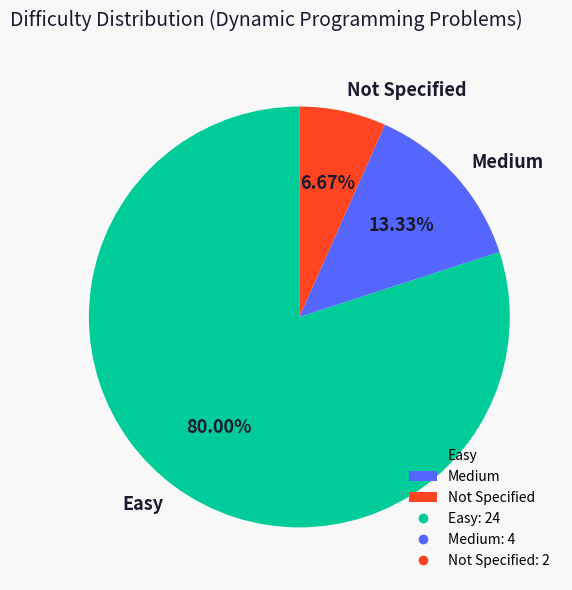

Is the sum of Not Specified and Easy greater than half?

Yes